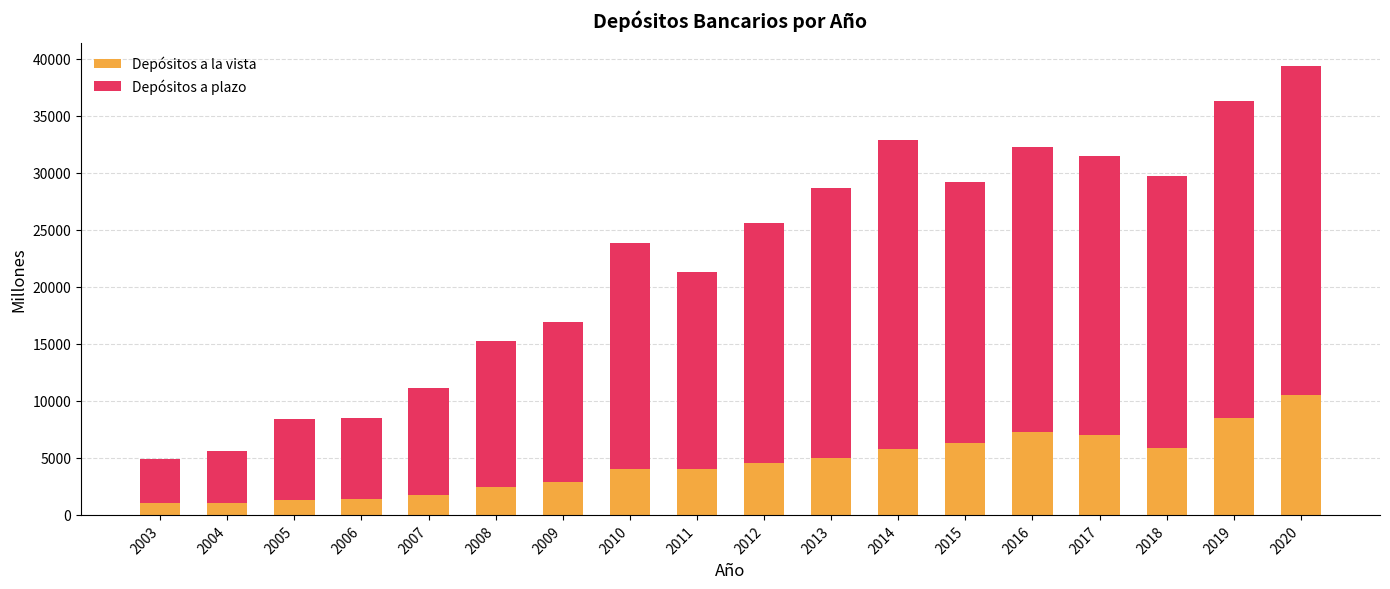

At which category is the sum across all series the highest?

2020